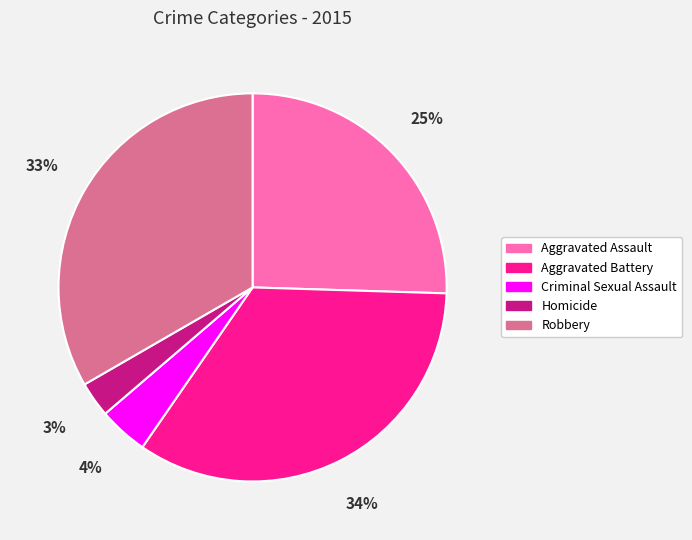

Which category has the biggest portion of the pie?

Aggravated Battery